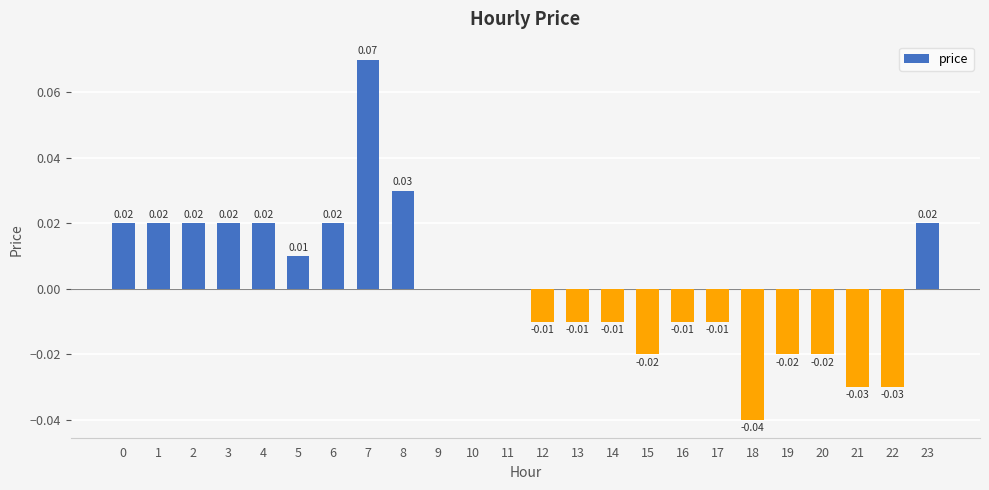

How many distinct data groups are displayed?

1